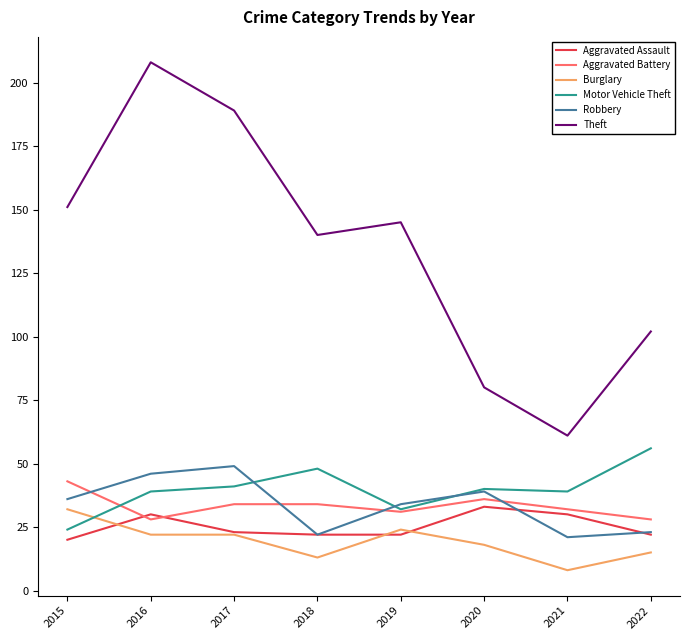

Which category has the highest value in the Aggravated Battery series?

2015